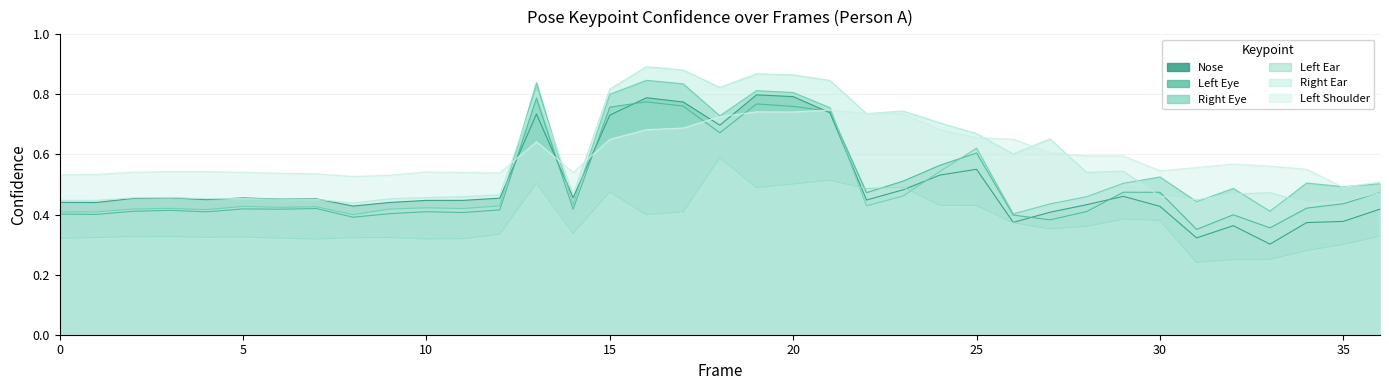

How many series are shown in this chart?

6